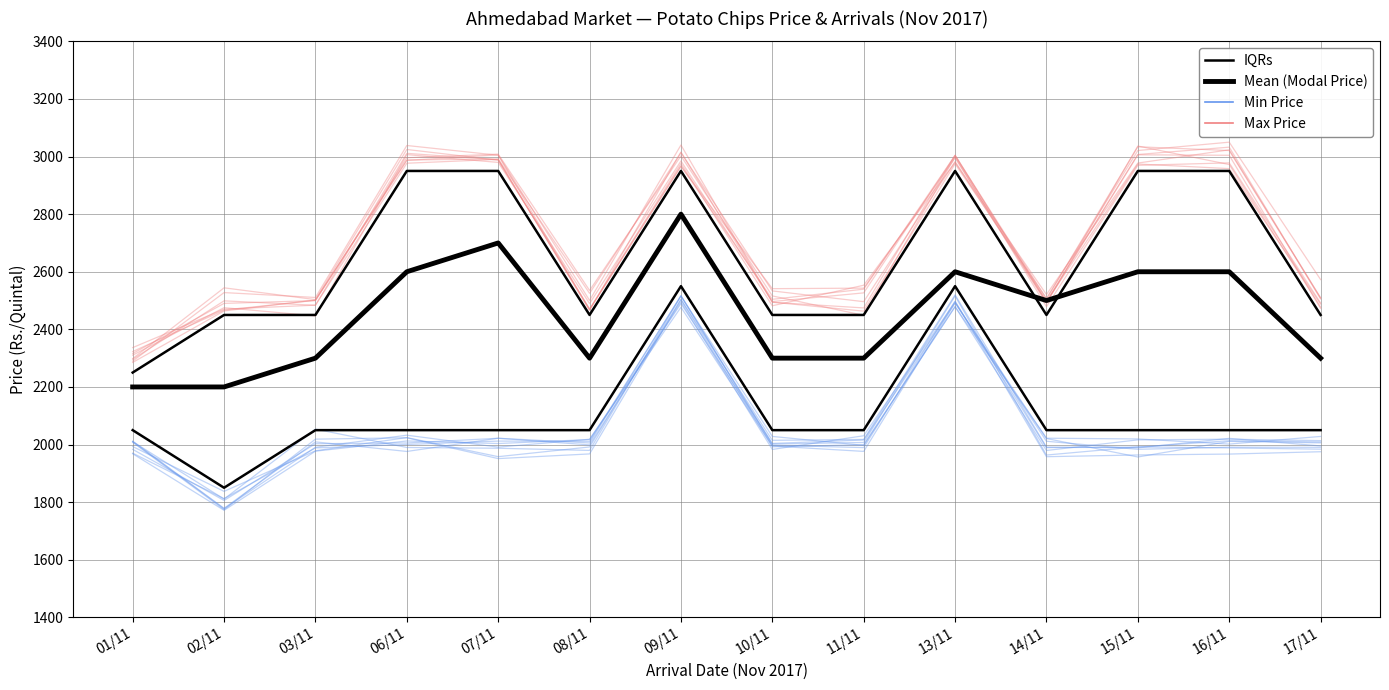

Which has a higher value, 11/11 or 16/11?

11/11